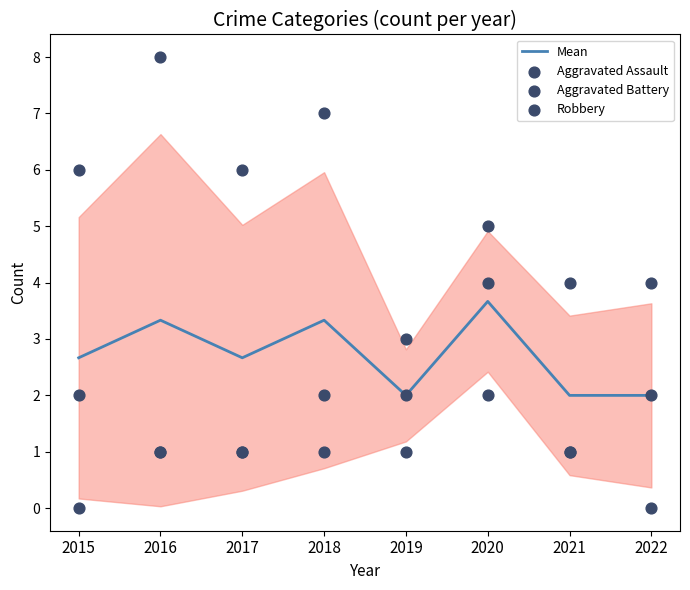

What are all the series names shown in the legend?

Mean, Aggravated Assault, Aggravated Battery, Robbery